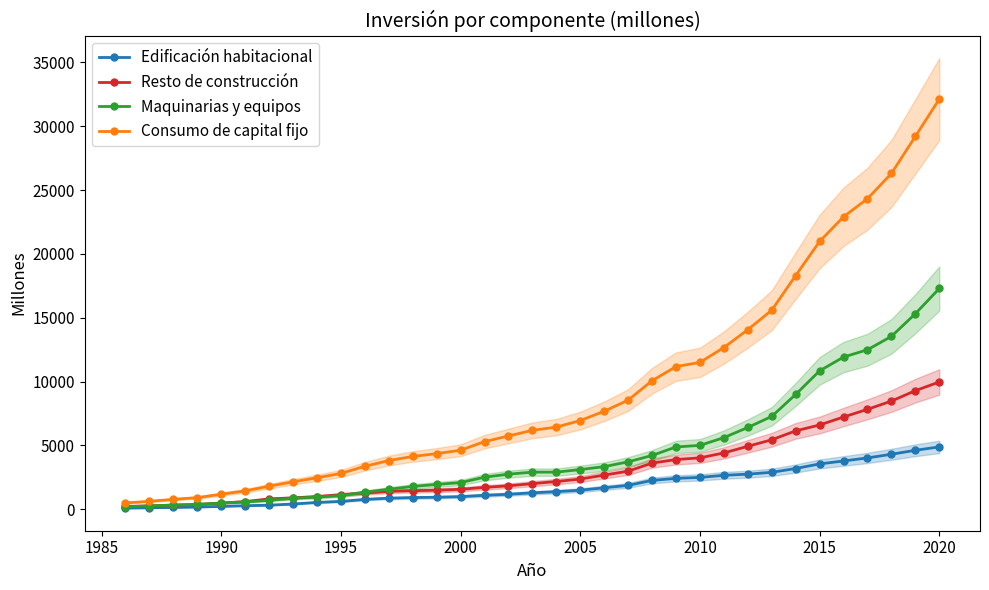

What is the maximum value for Maquinarias y equipos?

17291